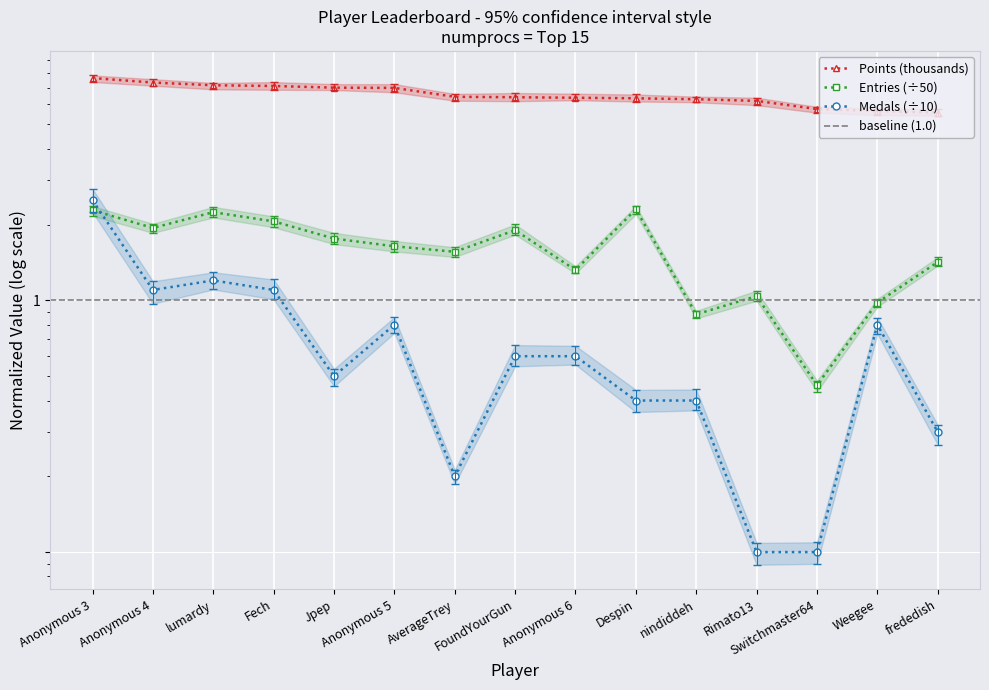

Is this an area chart (filled region under the line)?

No